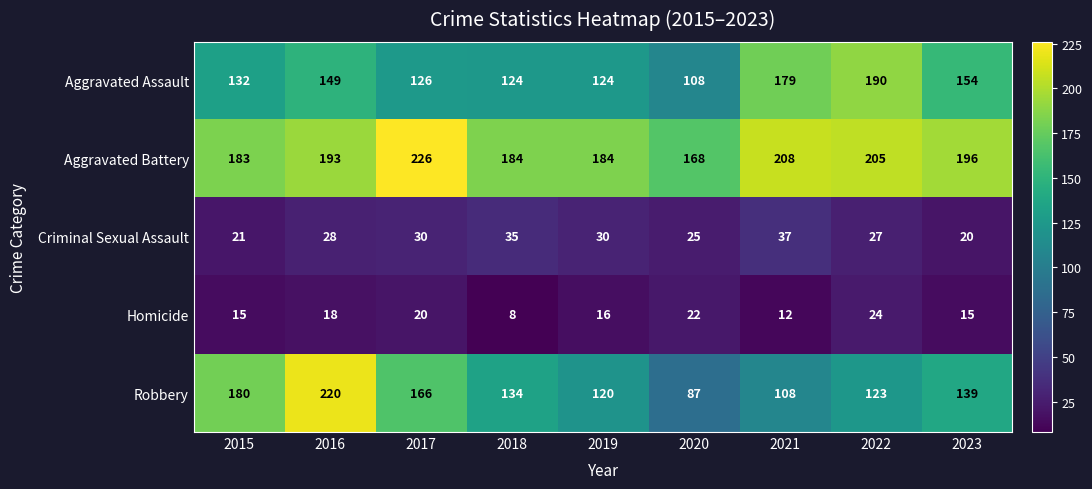

Where is Aggravated Assault nearest to the value 149?

2016